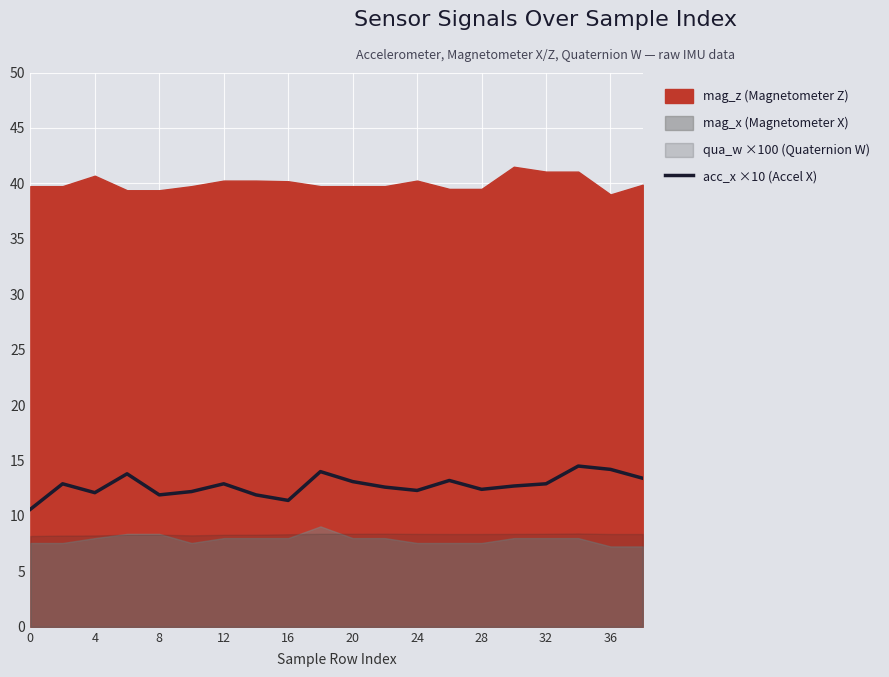

Count the number of categories in the chart.

20